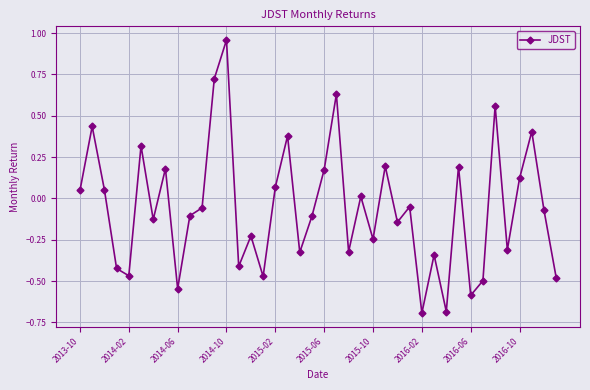

What is the sum of all values?

-2.2